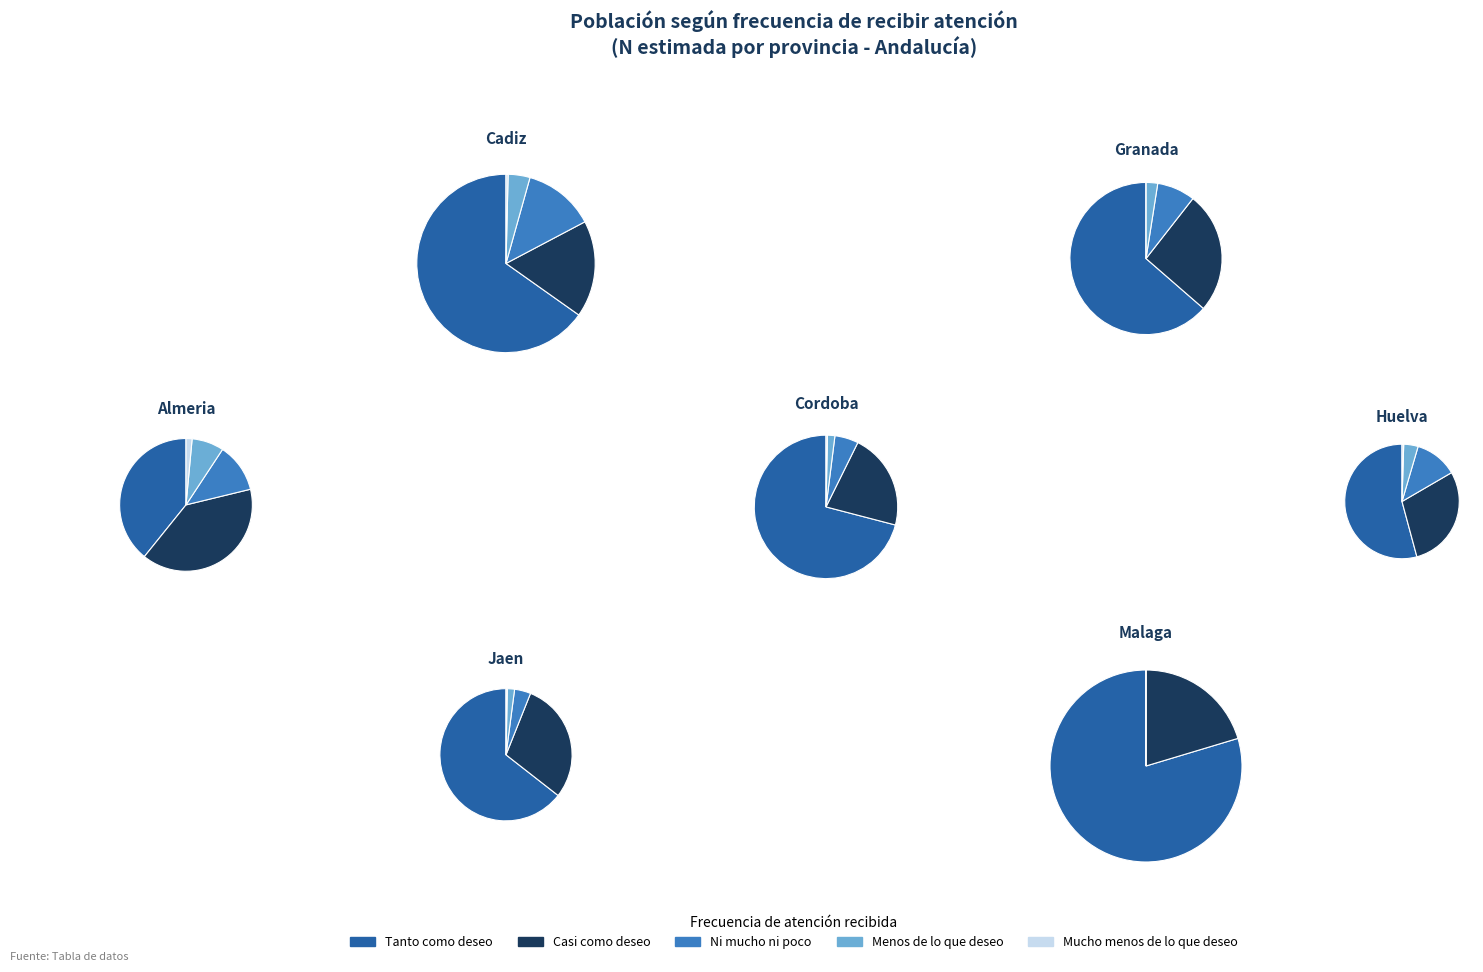

Between Granada and Huelva, which series saw the biggest shift?

Tanto como deseo